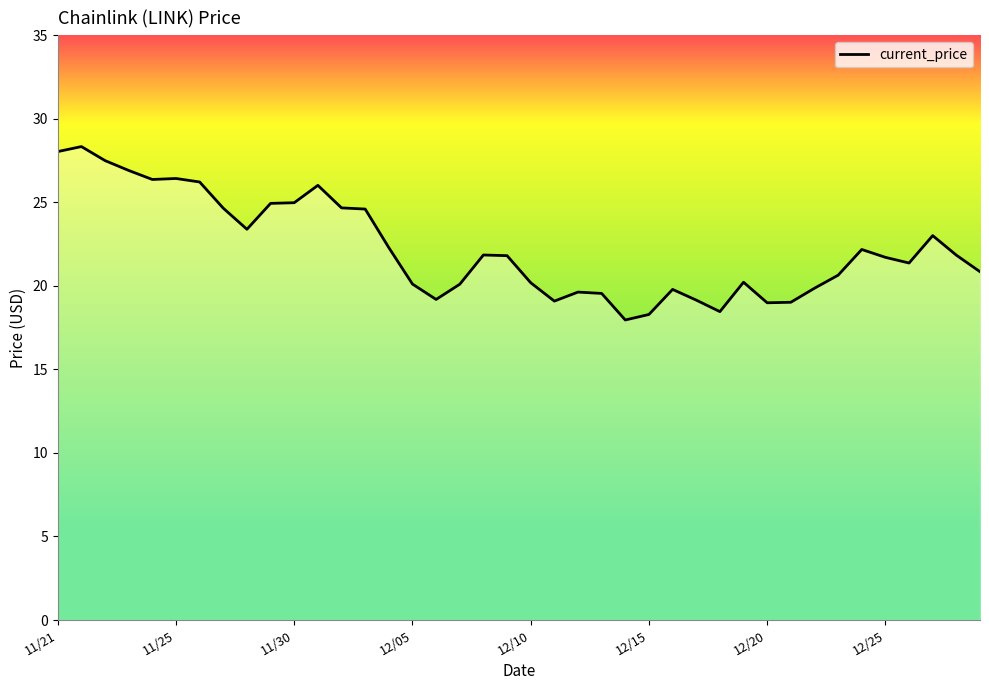

What is the smallest value displayed?

18.0